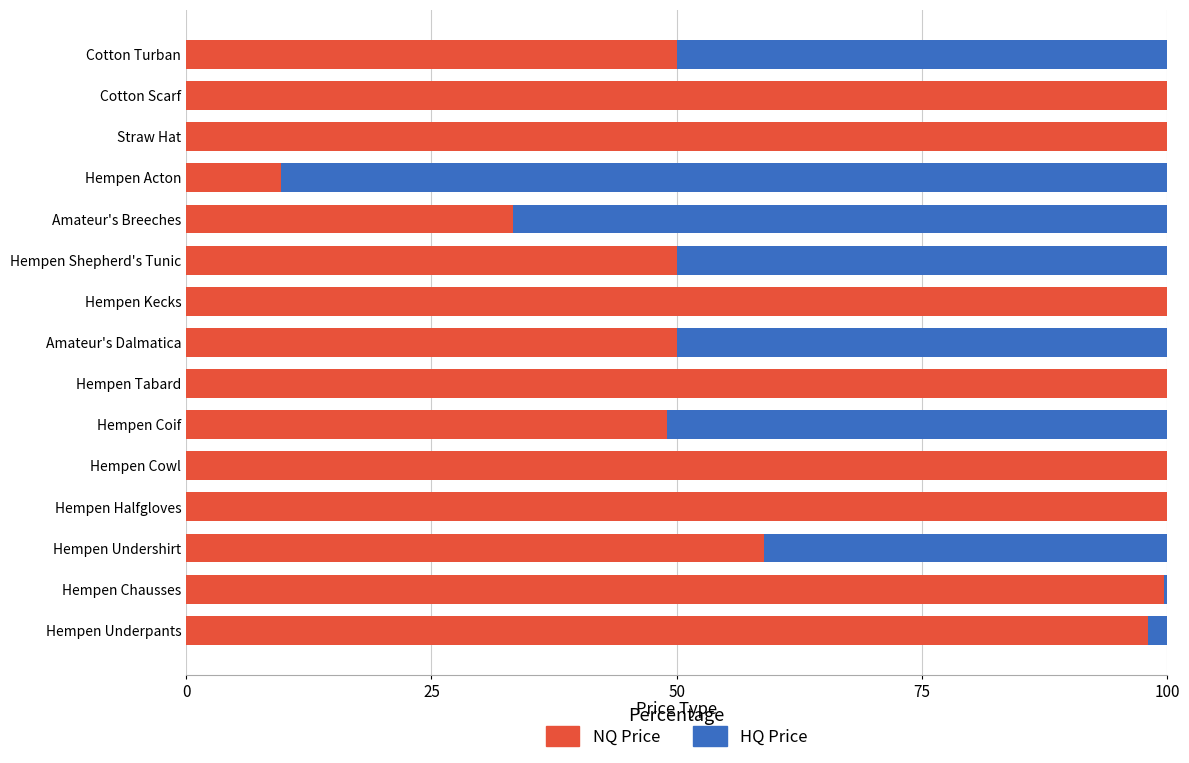

What value does the NQ Price series have at Hempen Halfgloves?

100.0